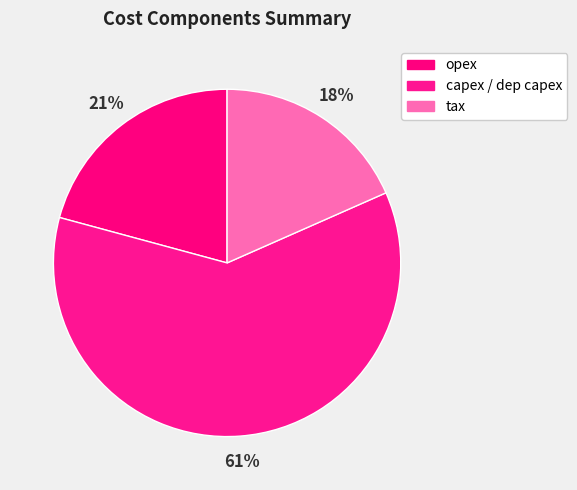

How many slices are in this pie chart?

3